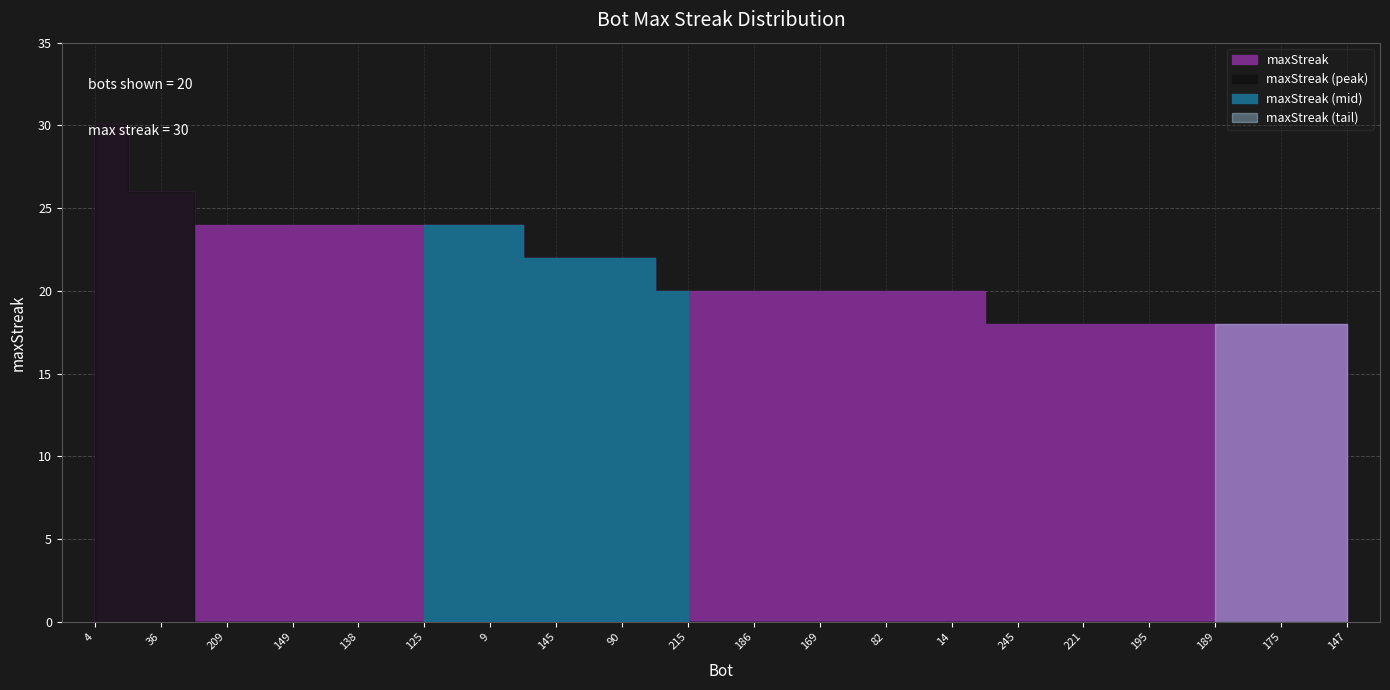

Is it true that the value at 189 is 11?

False